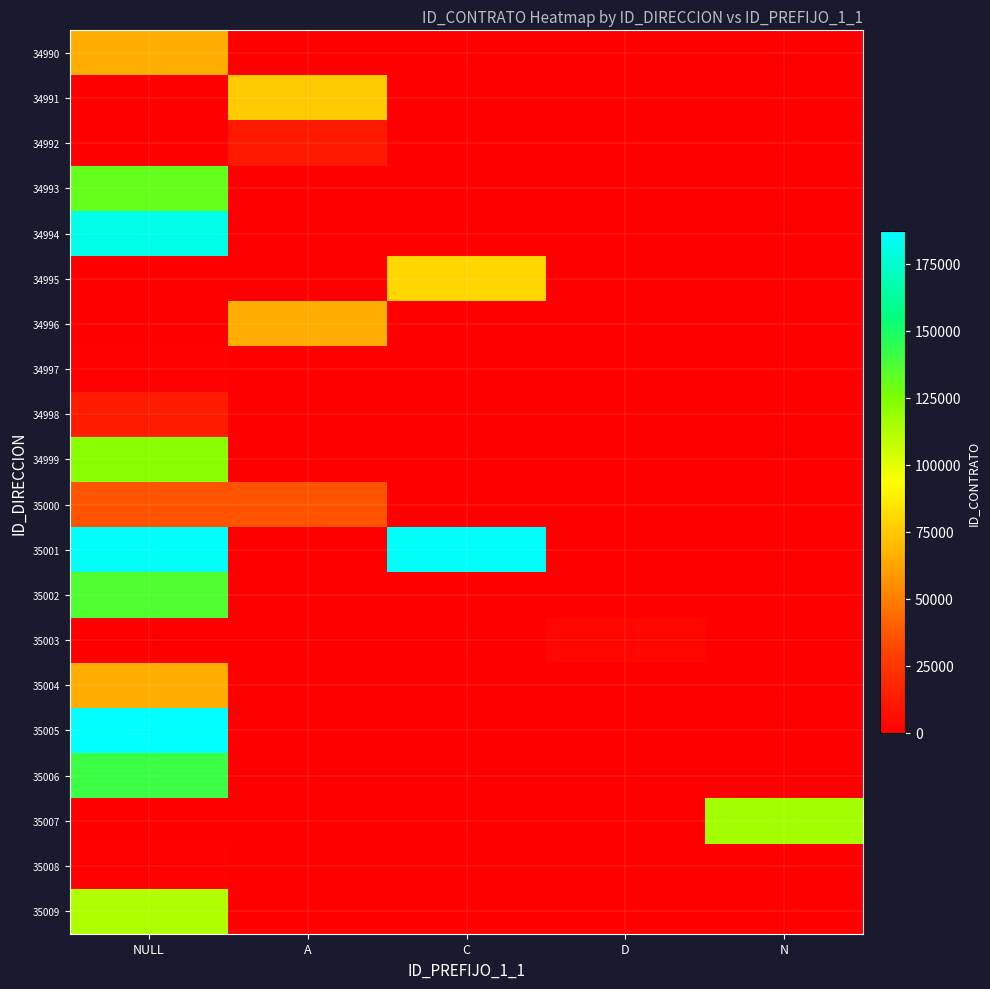

List the series in order of their peak value, highest first.

35005, 35001, 34994, 35006, 35002, 34993, 34999, 35007, 35009, 34995, 34991, 35004, 34996, 34990, 35000, 34998, 34992, 35003, 35008, 34997